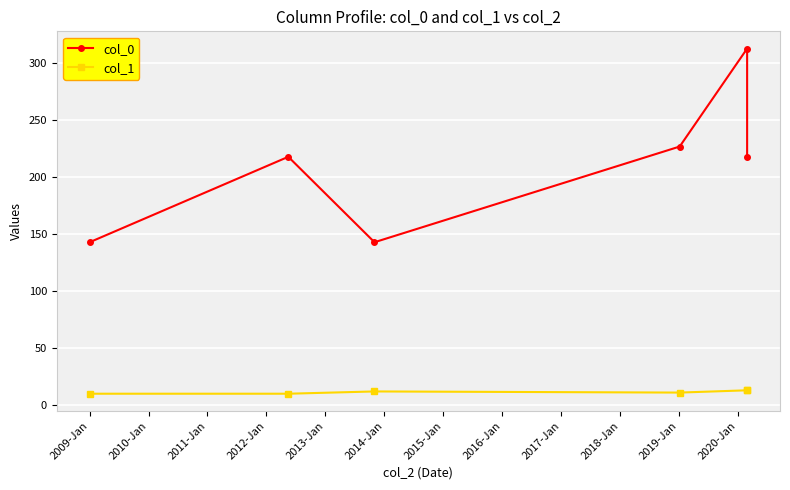

What is the total value across all series at 2010-Jan?

155